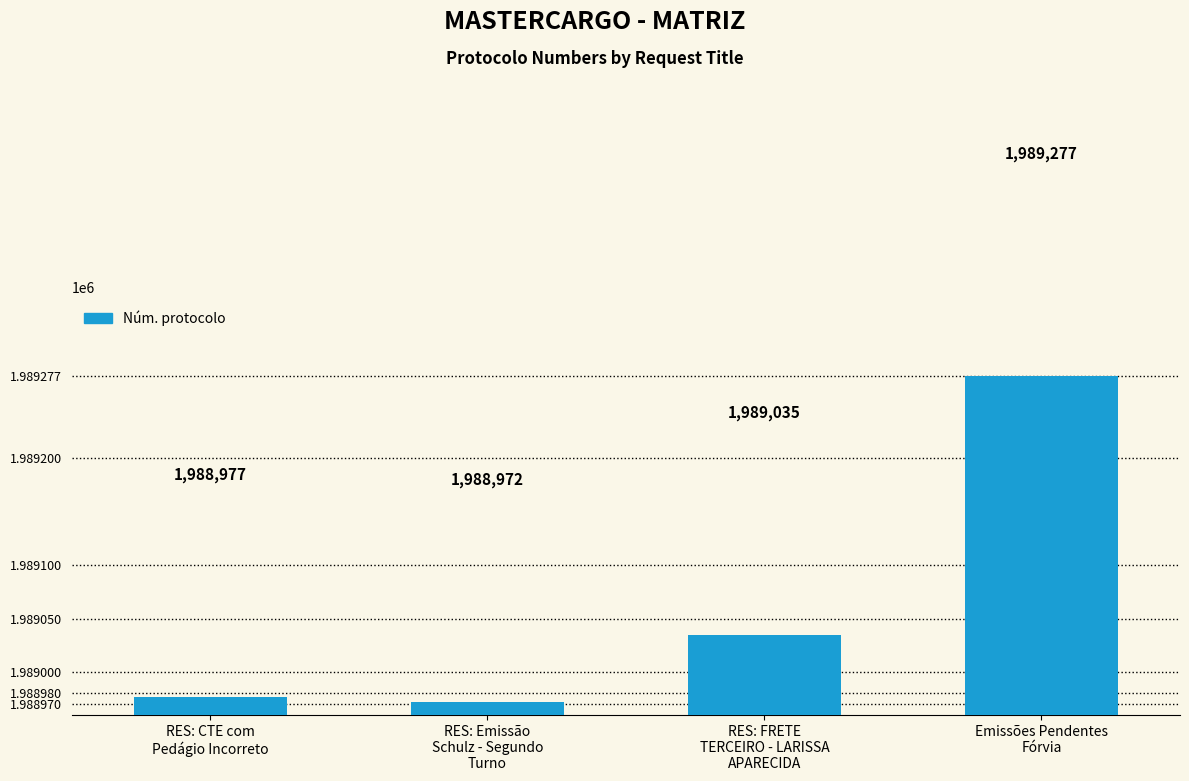

List the labels in order of value, largest first.

Emissões Pendentes
Fórvia, RES: FRETE
TERCEIRO - LARISSA
APARECIDA, RES: CTE com
Pedágio Incorreto, RES: Emissão
Schulz - Segundo
Turno